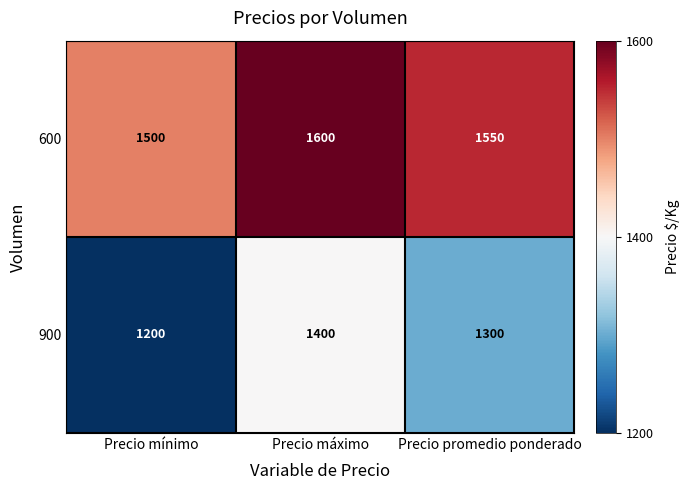

Count the number of data series in this chart.

2